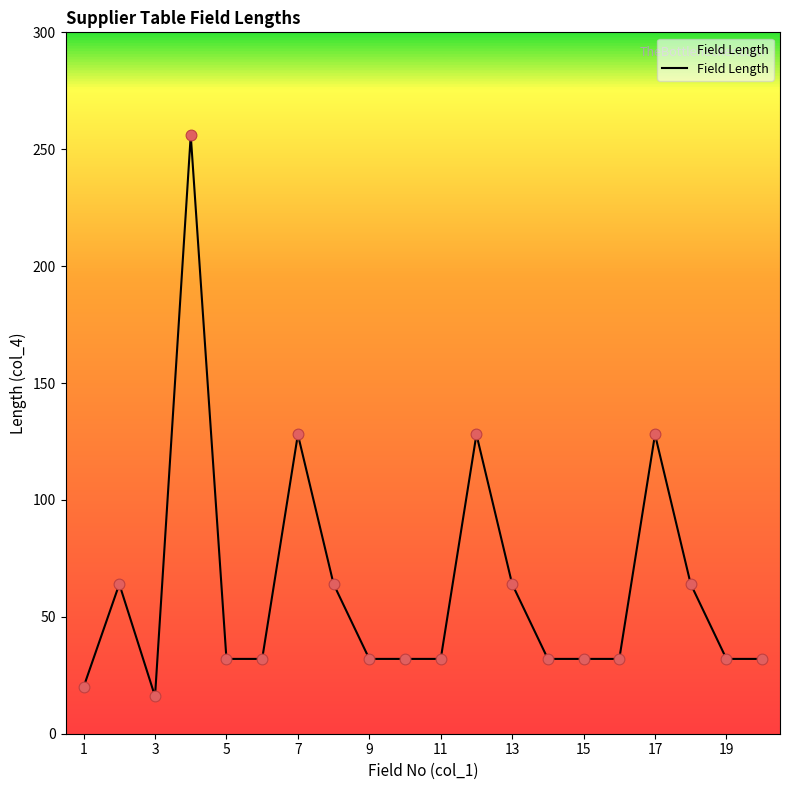

What is the difference between the maximum and minimum values?

240